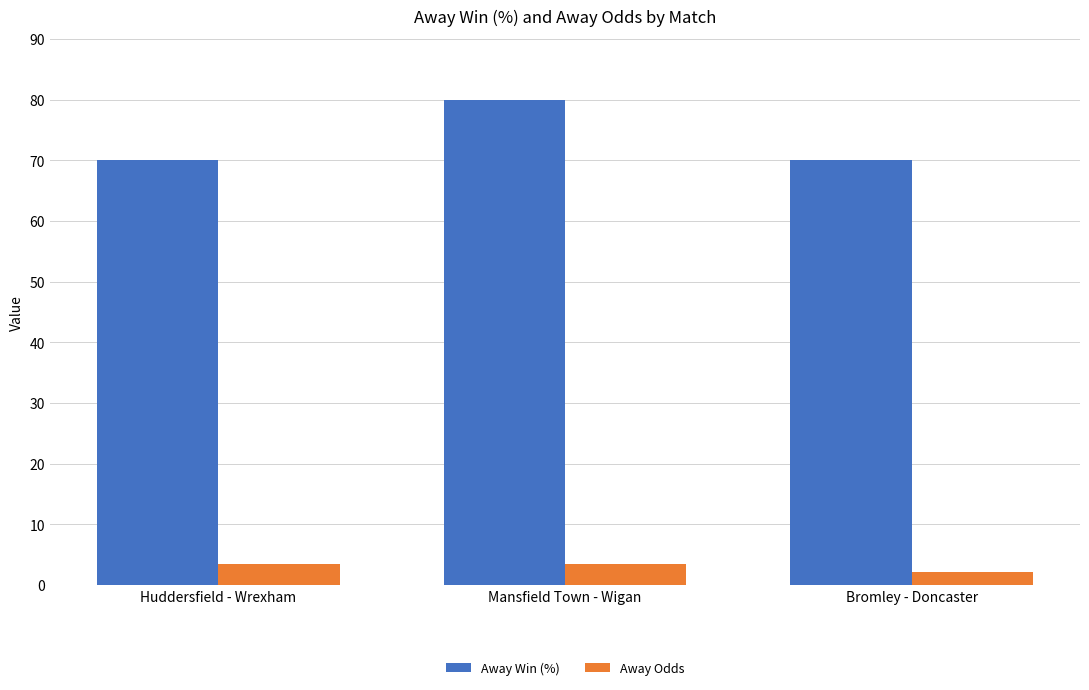

How many data points does each series have?

3